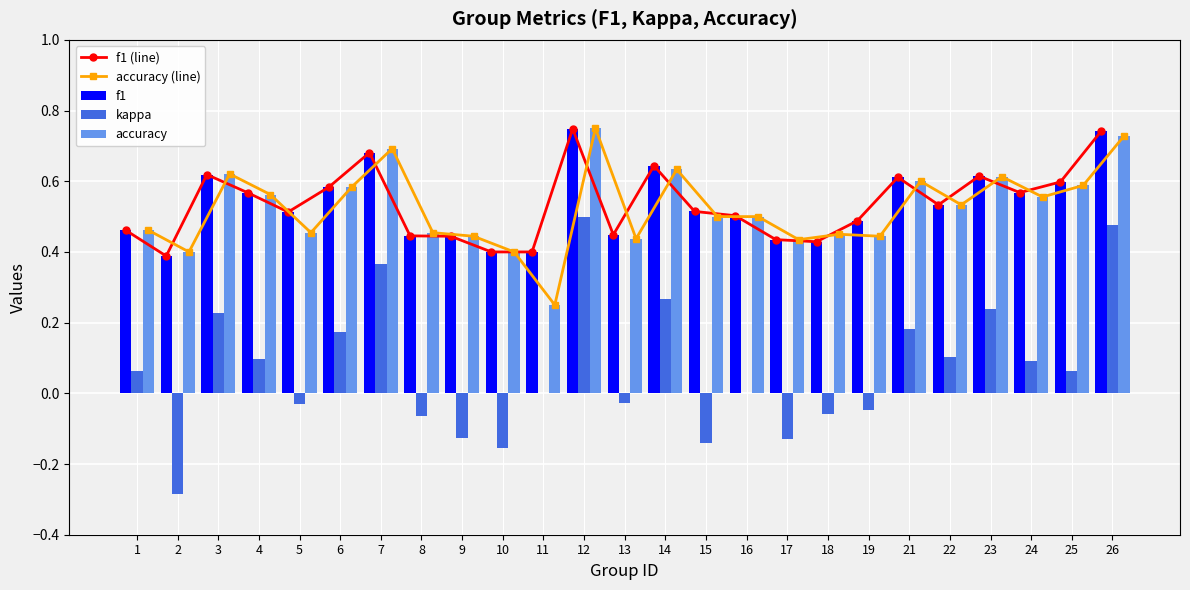

True or false: f1 (line) has a value of 0.3 at 24.

False